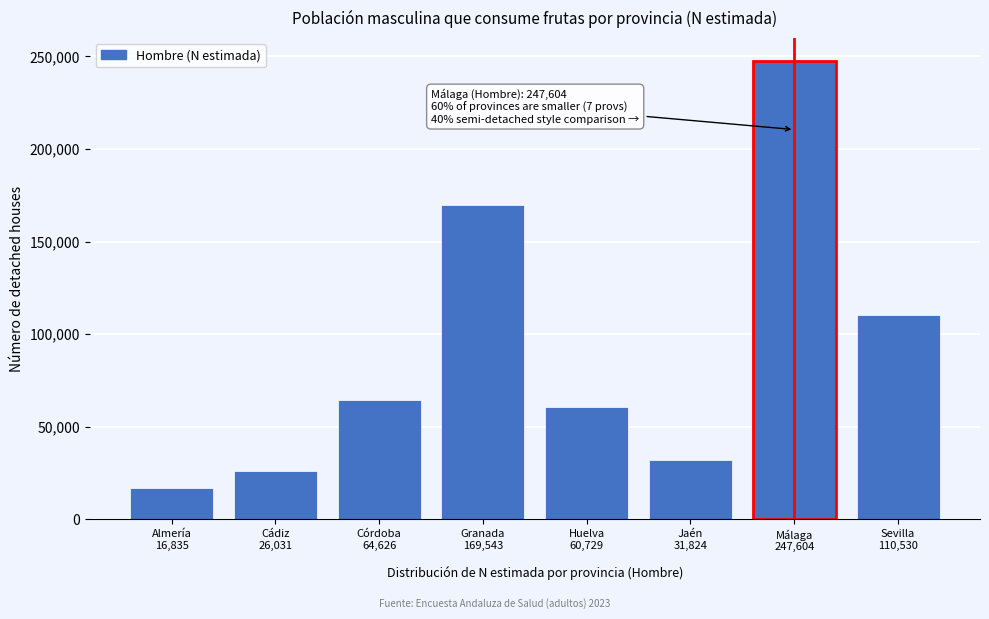

Reading left to right, extract all data points from this chart.

16835	26031	64626	169543	60729	31824	247604	110530